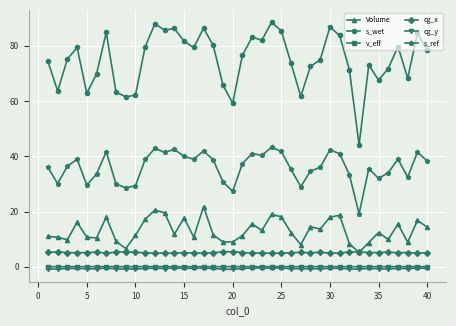

What is the sum of all Volume values?

526.2